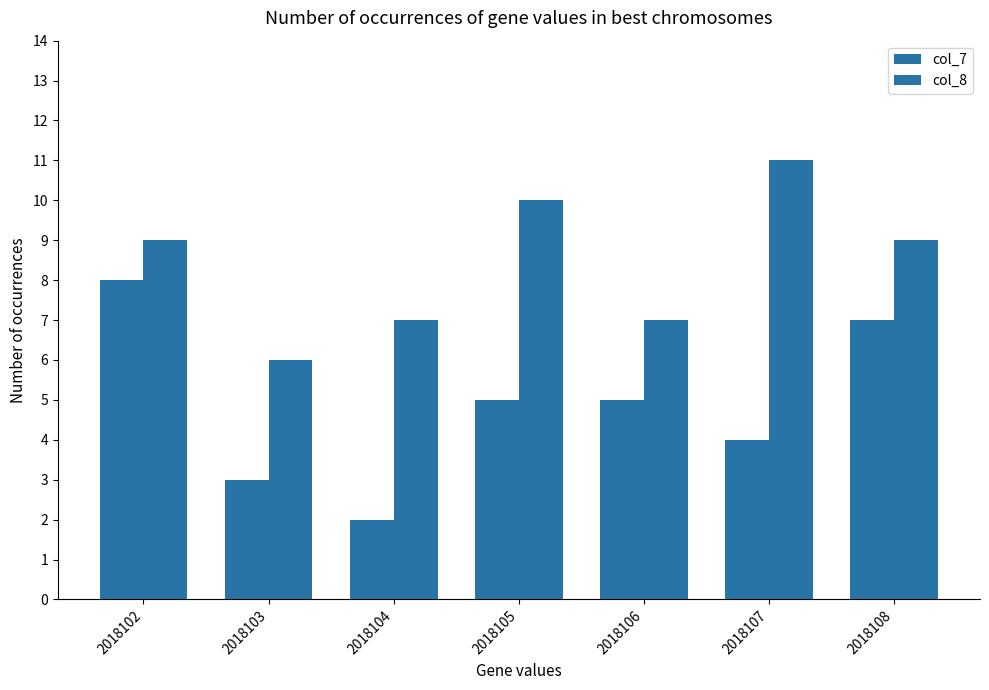

Are the bars horizontal?

No